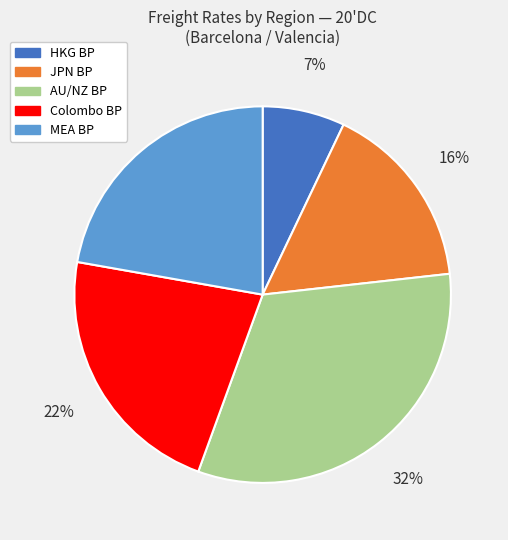

To the nearest percent, what is the average slice percentage?

20%